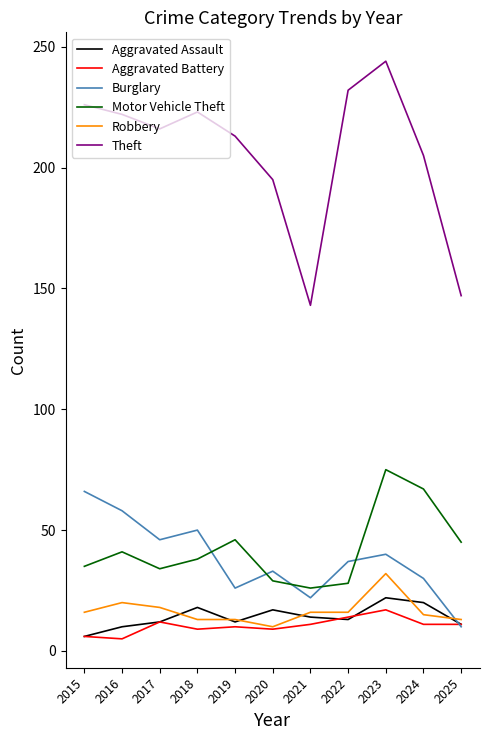

The value of Theft at 2021 is 230. True or false?

False